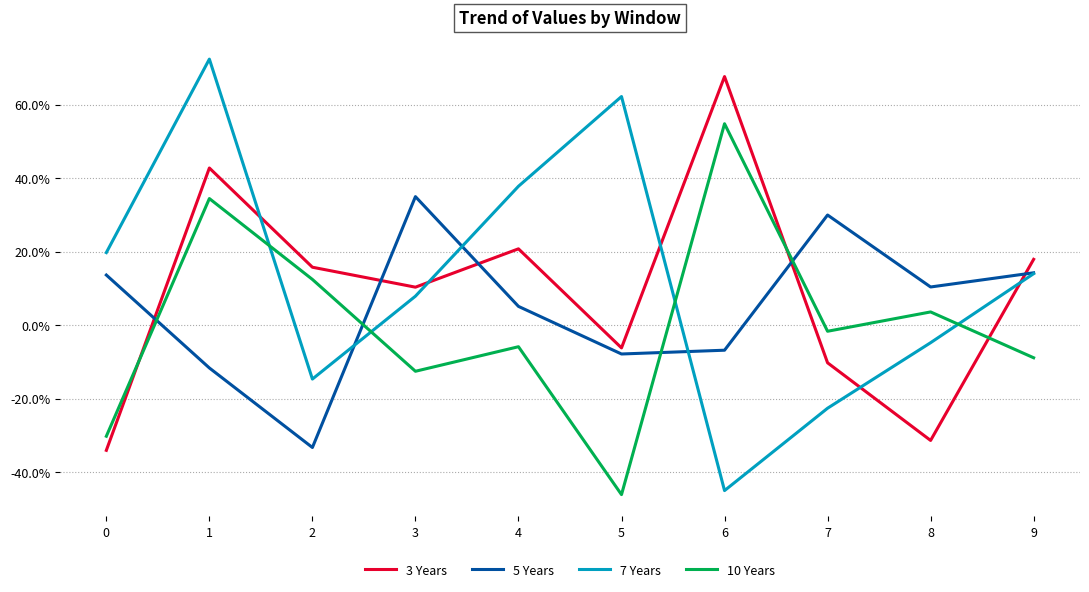

What are all the series names shown in the legend?

3 Years, 5 Years, 7 Years, 10 Years